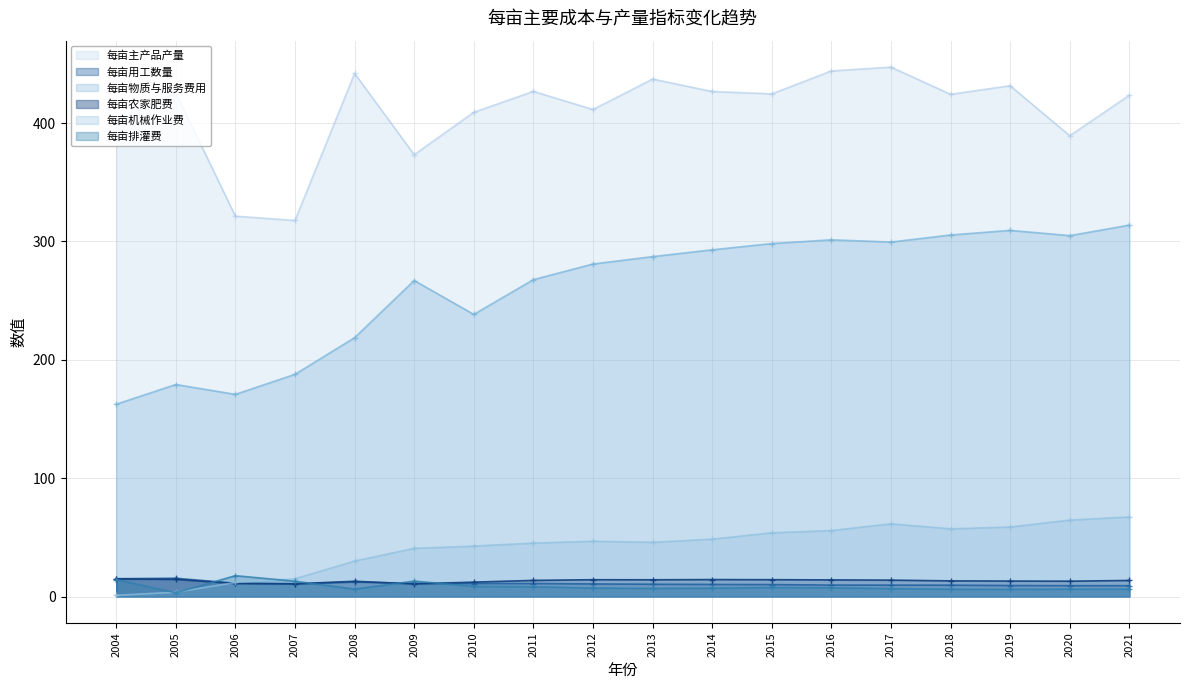

At which category does 每亩农家肥费 reach its first local peak?

2008